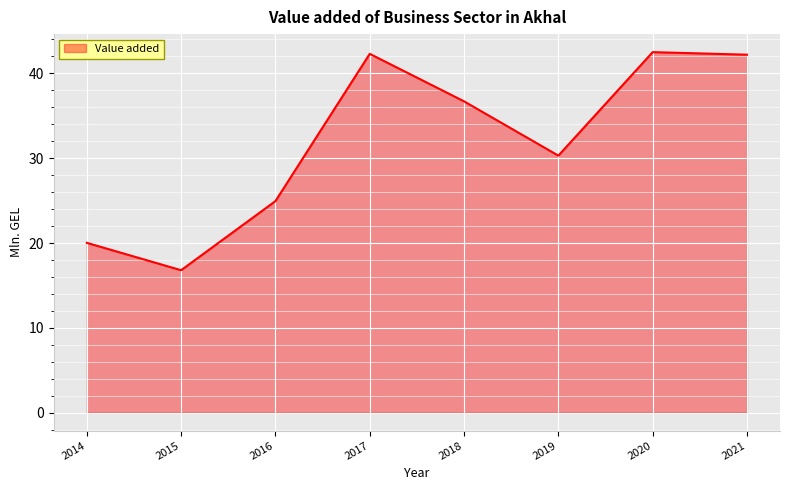

The value at 2014 is 20.0. True or false?

True